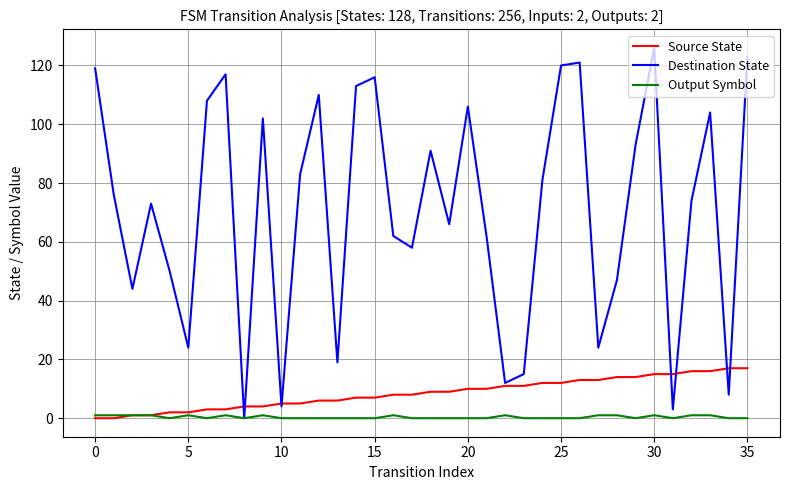

What is the highest value of the Destination State series?

126